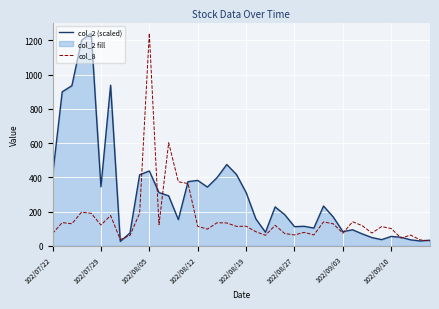

What is the spread (max minus min) of values at 102/08/19?

196.8